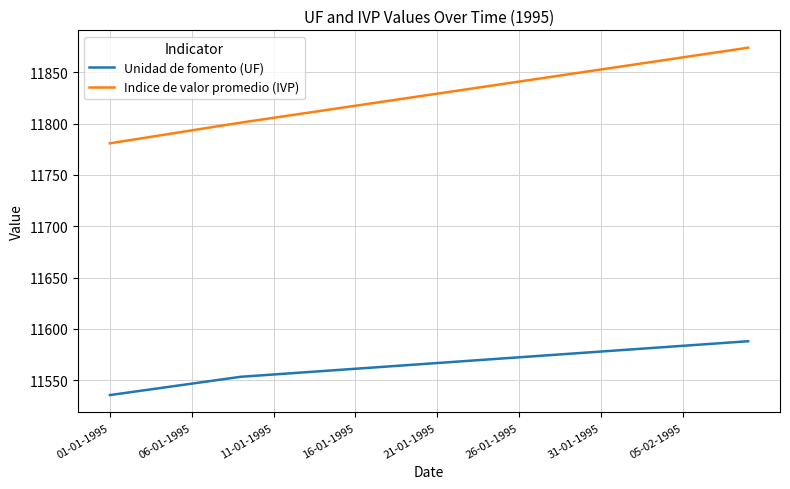

True or false: Indice de valor promedio (IVP) and Unidad de fomento (UF) intersect in this chart.

False